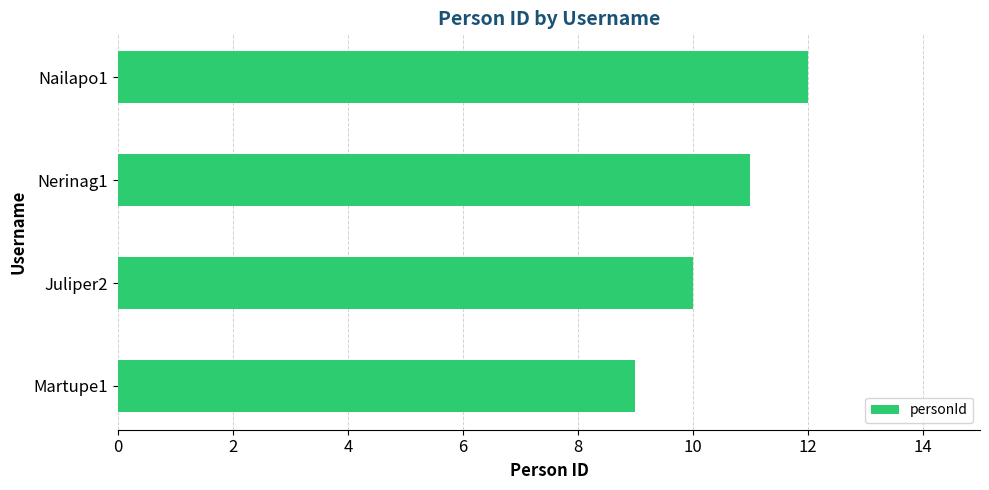

List the labels in order of value, largest first.

Nailapo1, Nerinag1, Juliper2, Martupe1